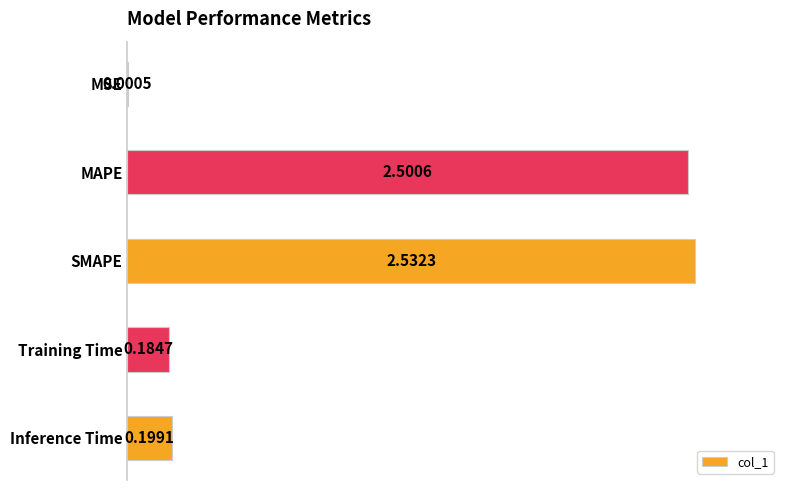

Between MSE and Training Time, which is larger?

Training Time